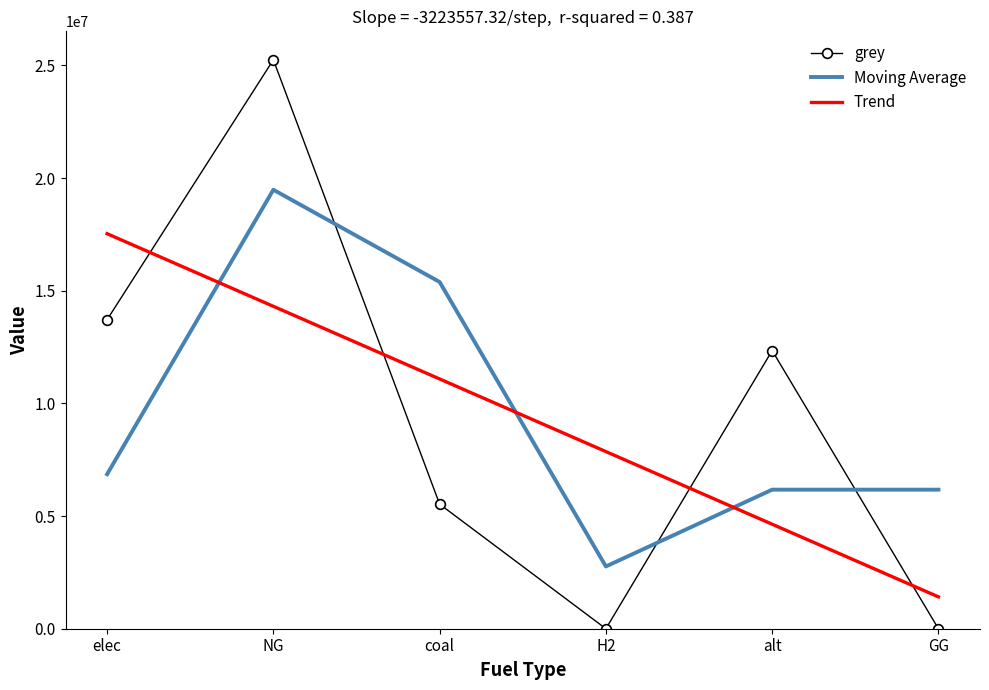

What is the spread (max minus min) of values at GG?

6172003.7